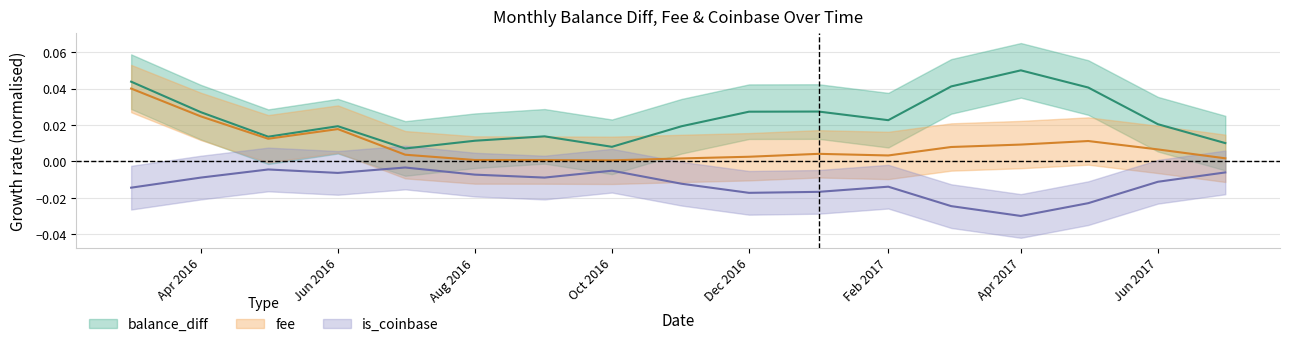

Is it true that is_coinbase equals -0.0 at Apr 2016?

True